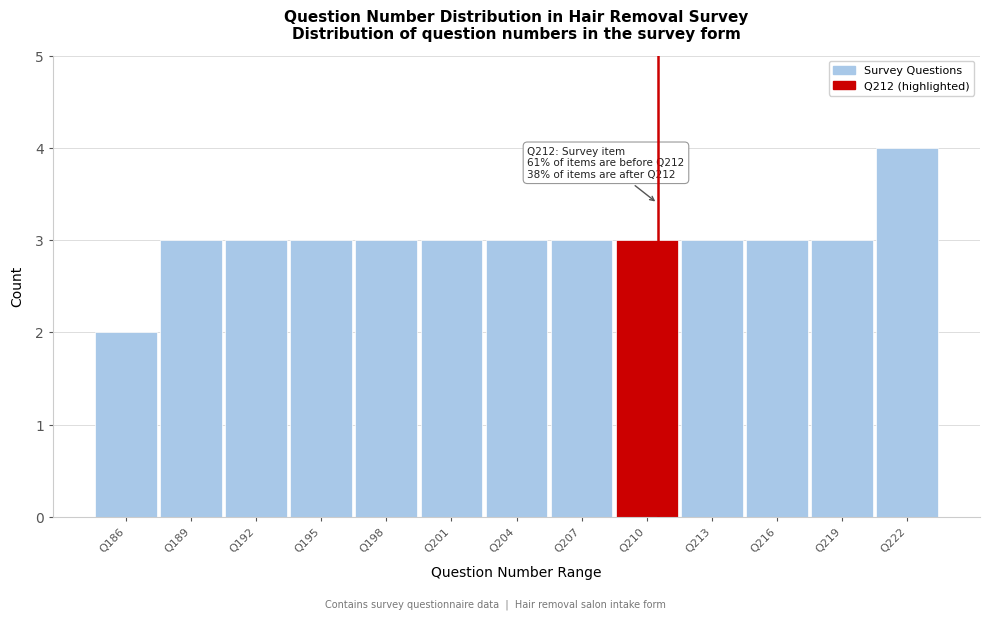

Reading left to right, what are all the values shown in this chart?

Q186=2	Q189=3	Q192=3	Q195=3	Q198=3	Q201=3	Q204=3	Q207=3	Q210=3	Q213=3	Q216=3	Q219=3	Q222=4